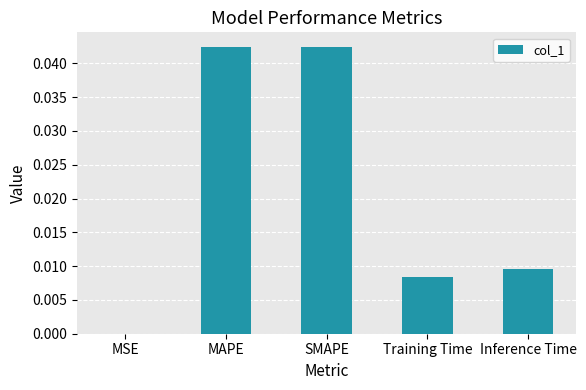

True or false: the data shows 0.0 at MAPE.

True